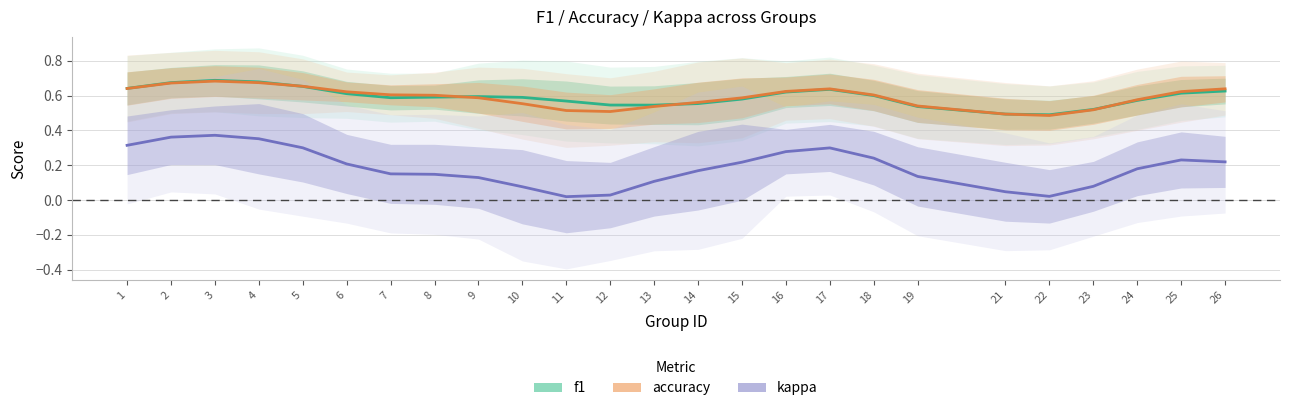

What is the difference between the kappa values at 2 and 12?

0.3